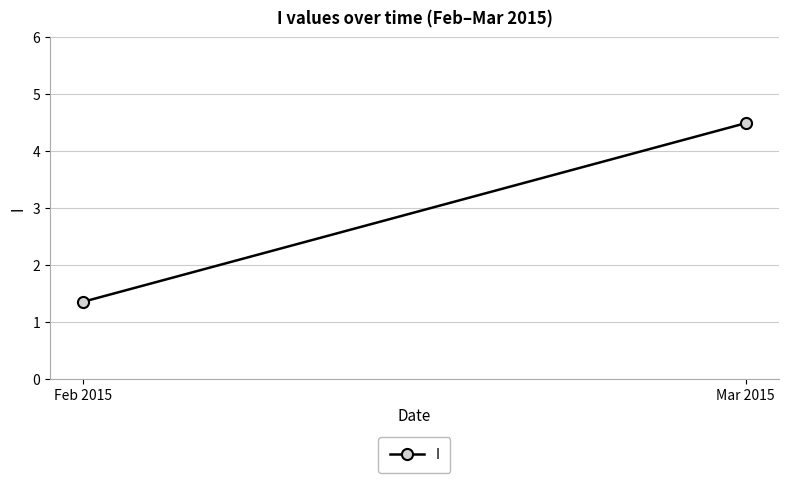

What is the label of the 2nd point from the right?

Feb 2015